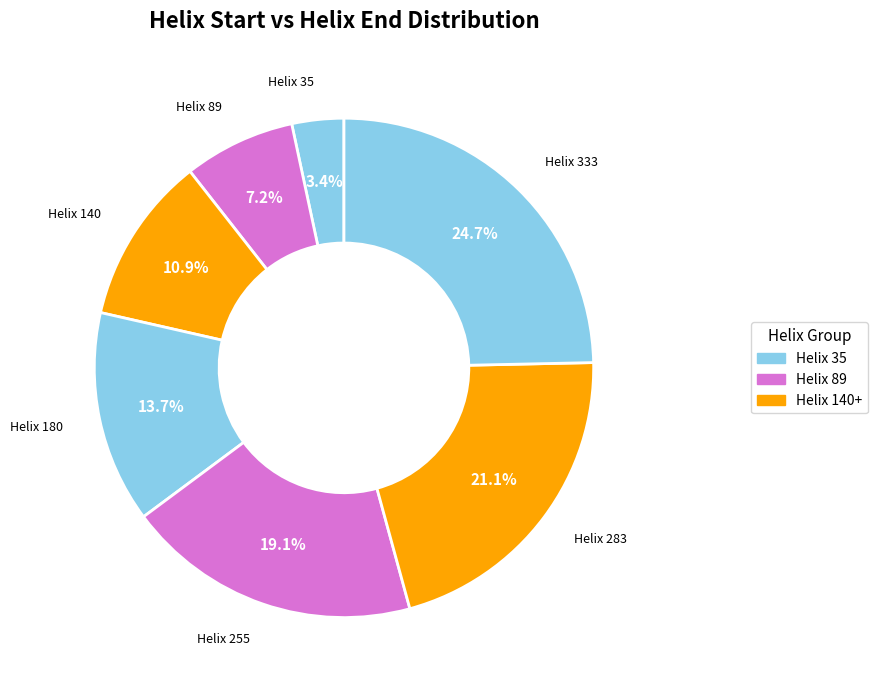

Which has a higher value, Helix 180 or Helix 89?

Helix 180